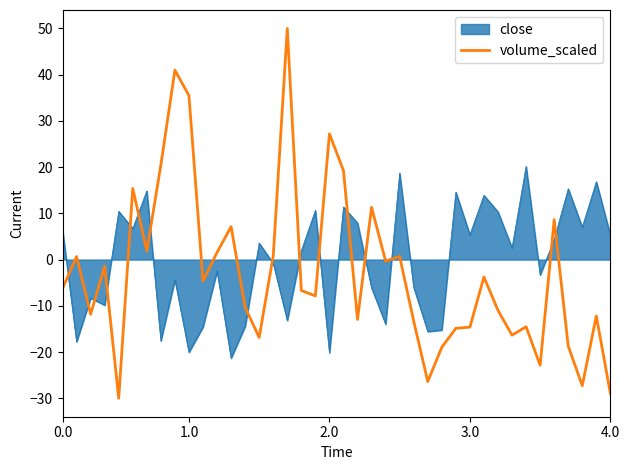

What is the minimum value shown in the chart?

-30.0